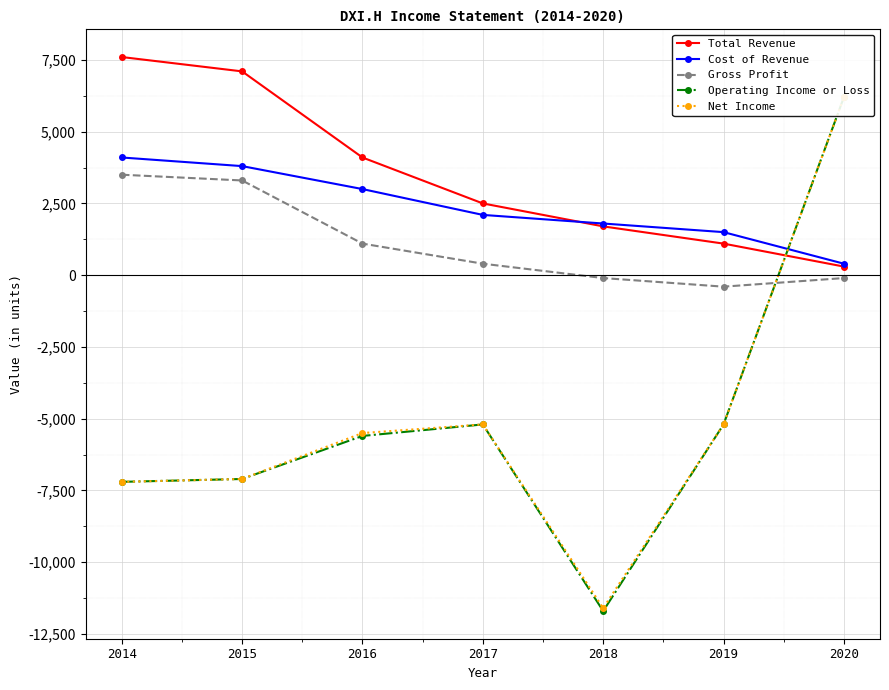

What is the value of the Total Revenue point at the 5th from the left?

1700